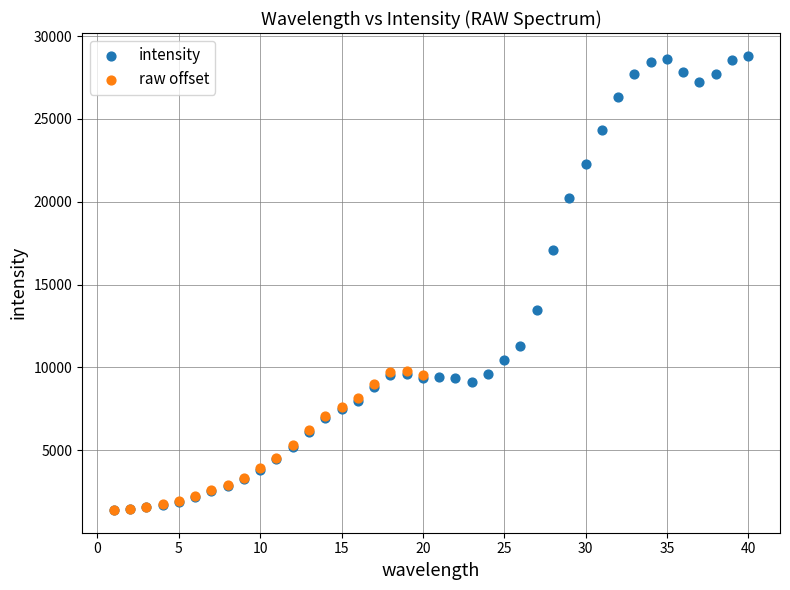

Which series has the widest spread of Y values?

intensity